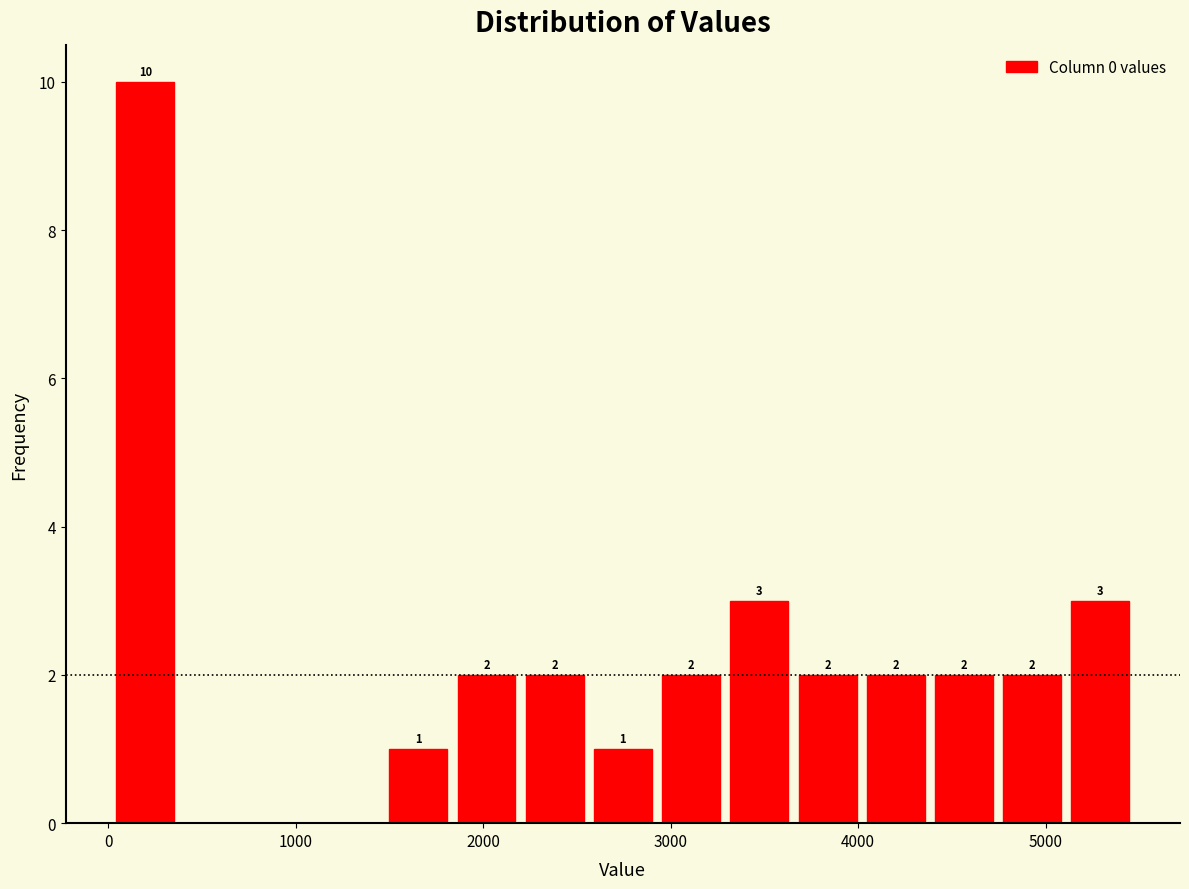

Read against the x-axis, roughly where is the centre of the tallest bar?

200